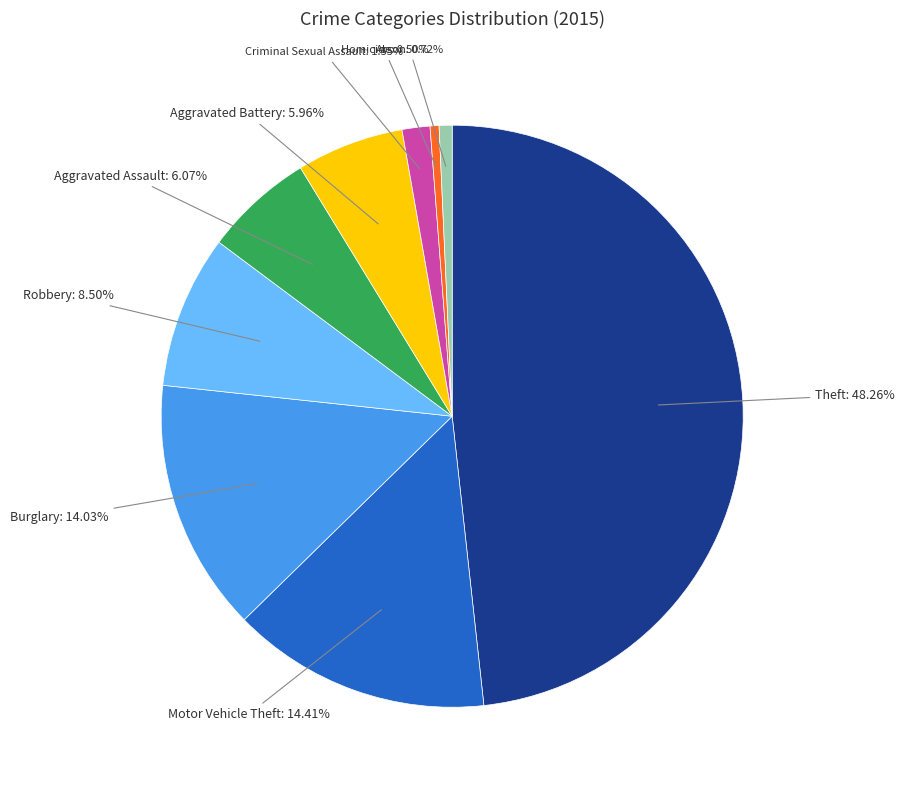

Is there any slice that represents more than half of the pie?

No